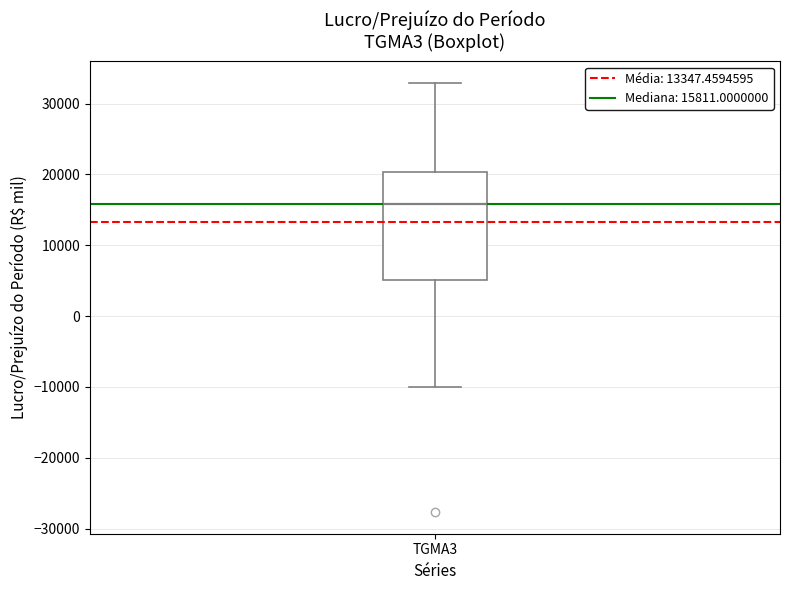

Transcribe this box plot: give where the median line is, the range the box spans, and where the two whiskers end, as read against the y-axis. The values are not printed on the chart, so give them approximately, as read against the axis.

median 16000, box 5000 to 20000, whiskers -10000 to 33000